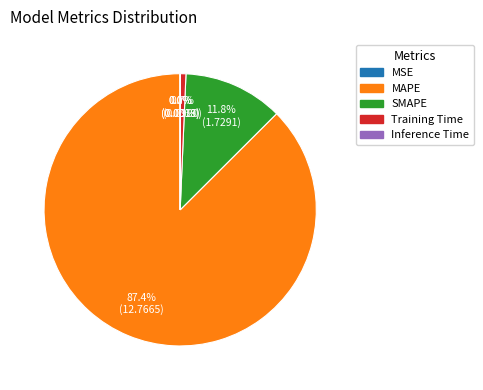

Which has a higher value, MAPE or Training Time?

MAPE